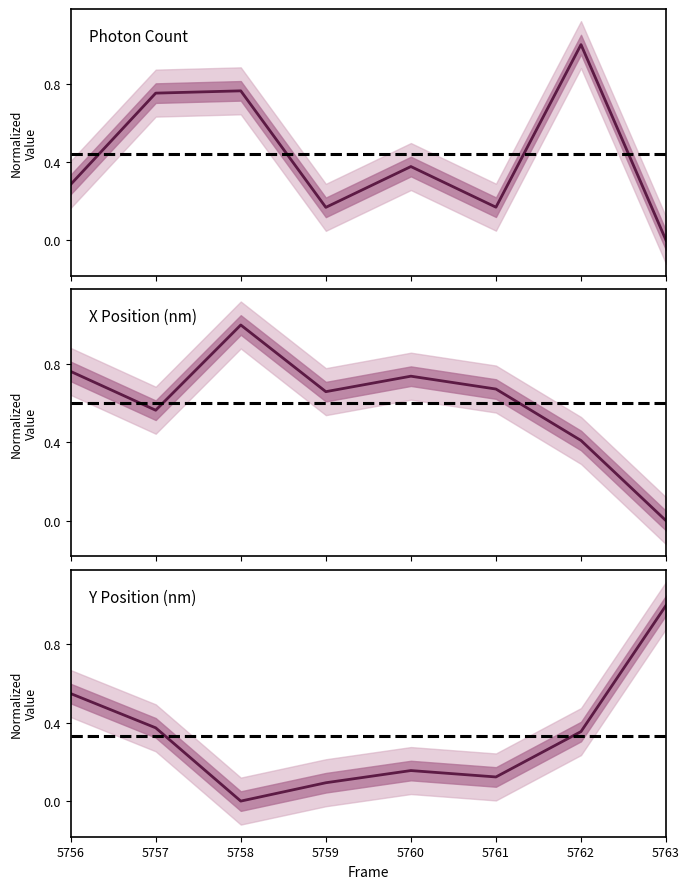

How many intersections are there between Y (nm) and Photon Count?

2